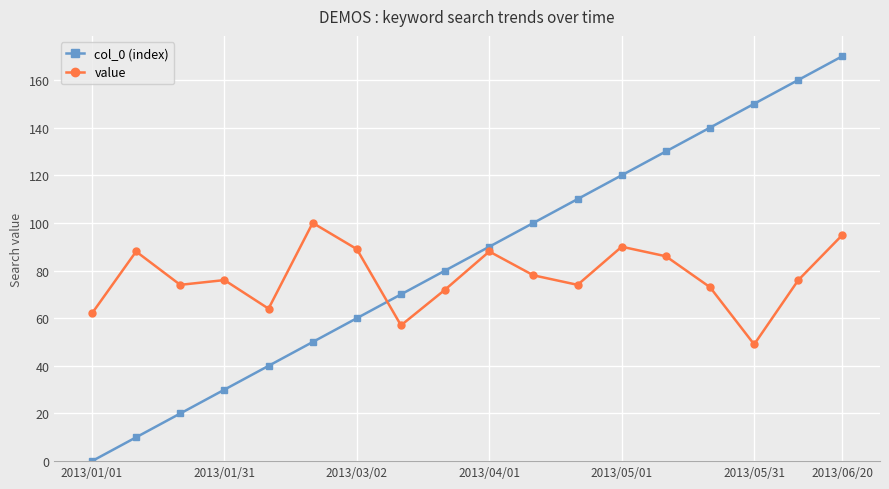

What is the difference between the second highest and minimum values in the value series?

46